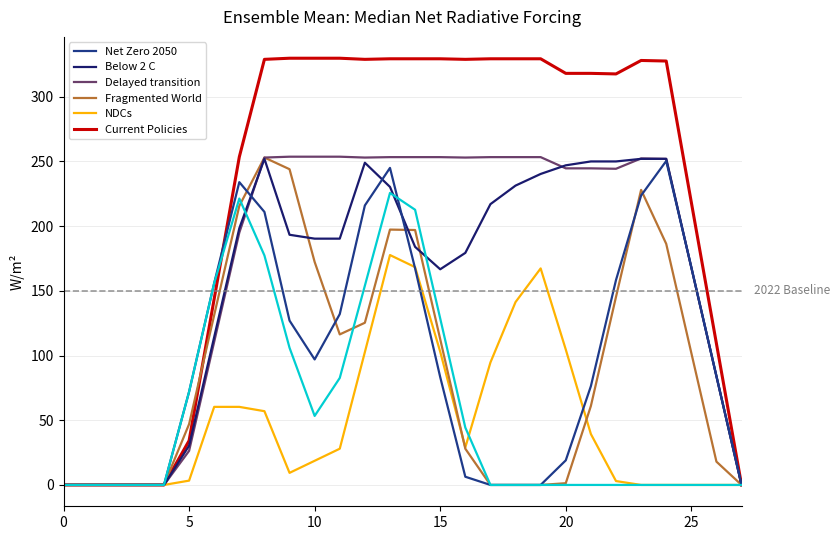

Is this an area chart (filled region under the line)?

No